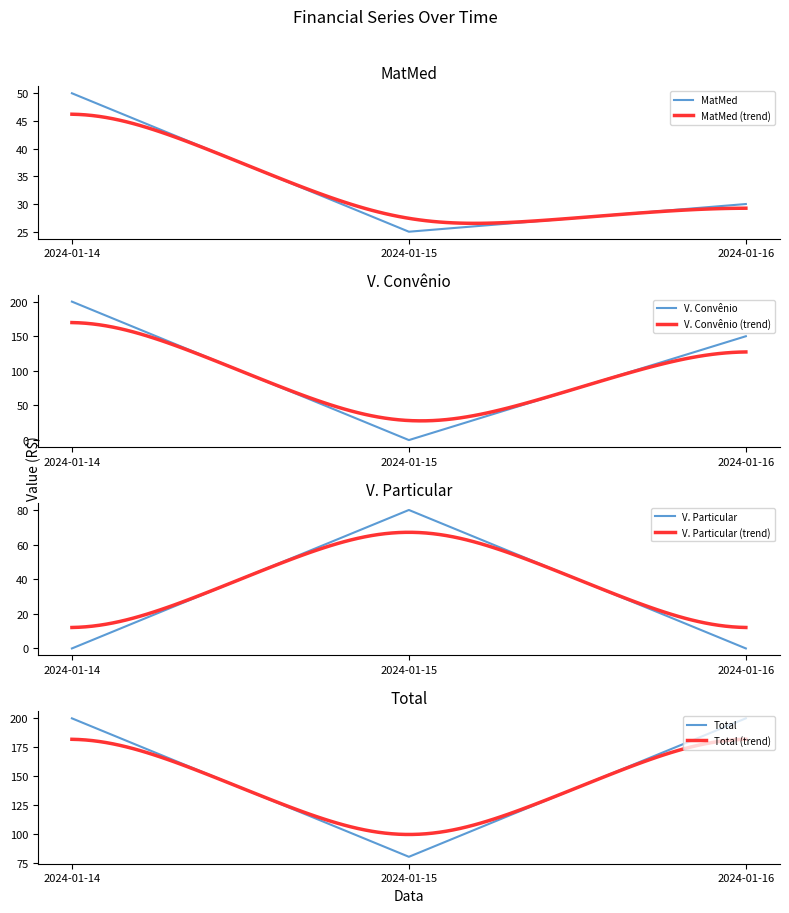

What is the average value of the V. Convênio series?

117